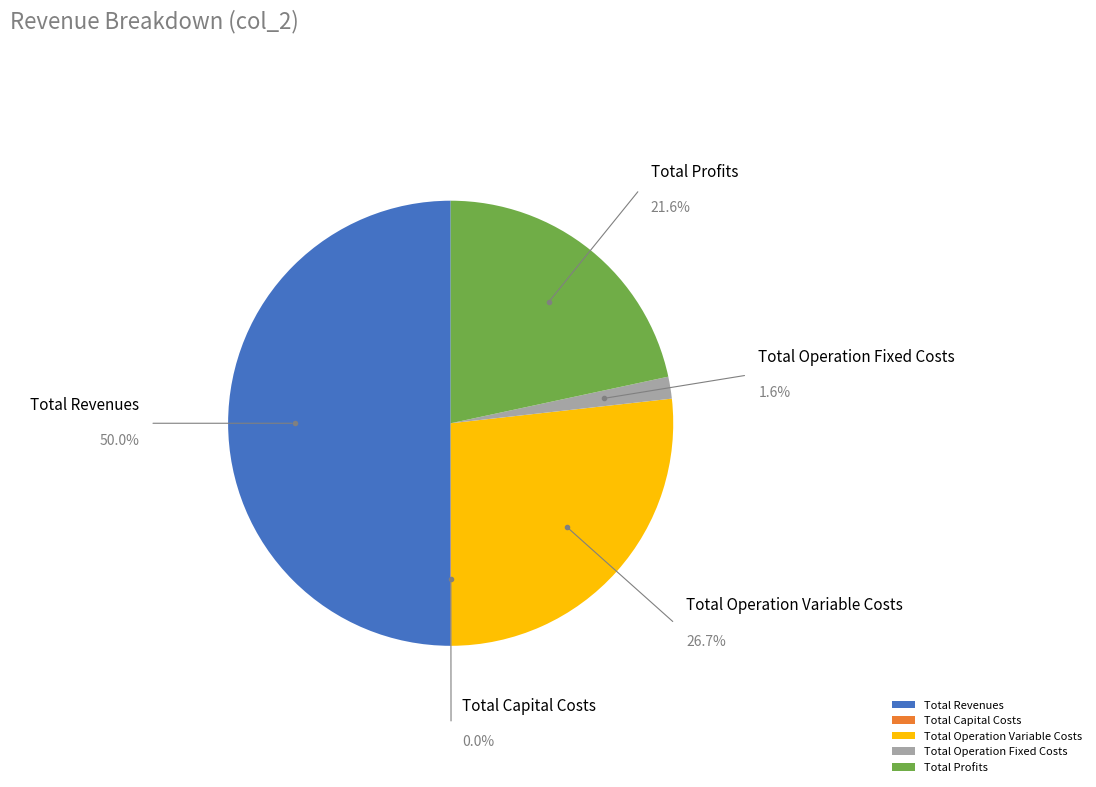

Which slice is the largest?

Total Revenues